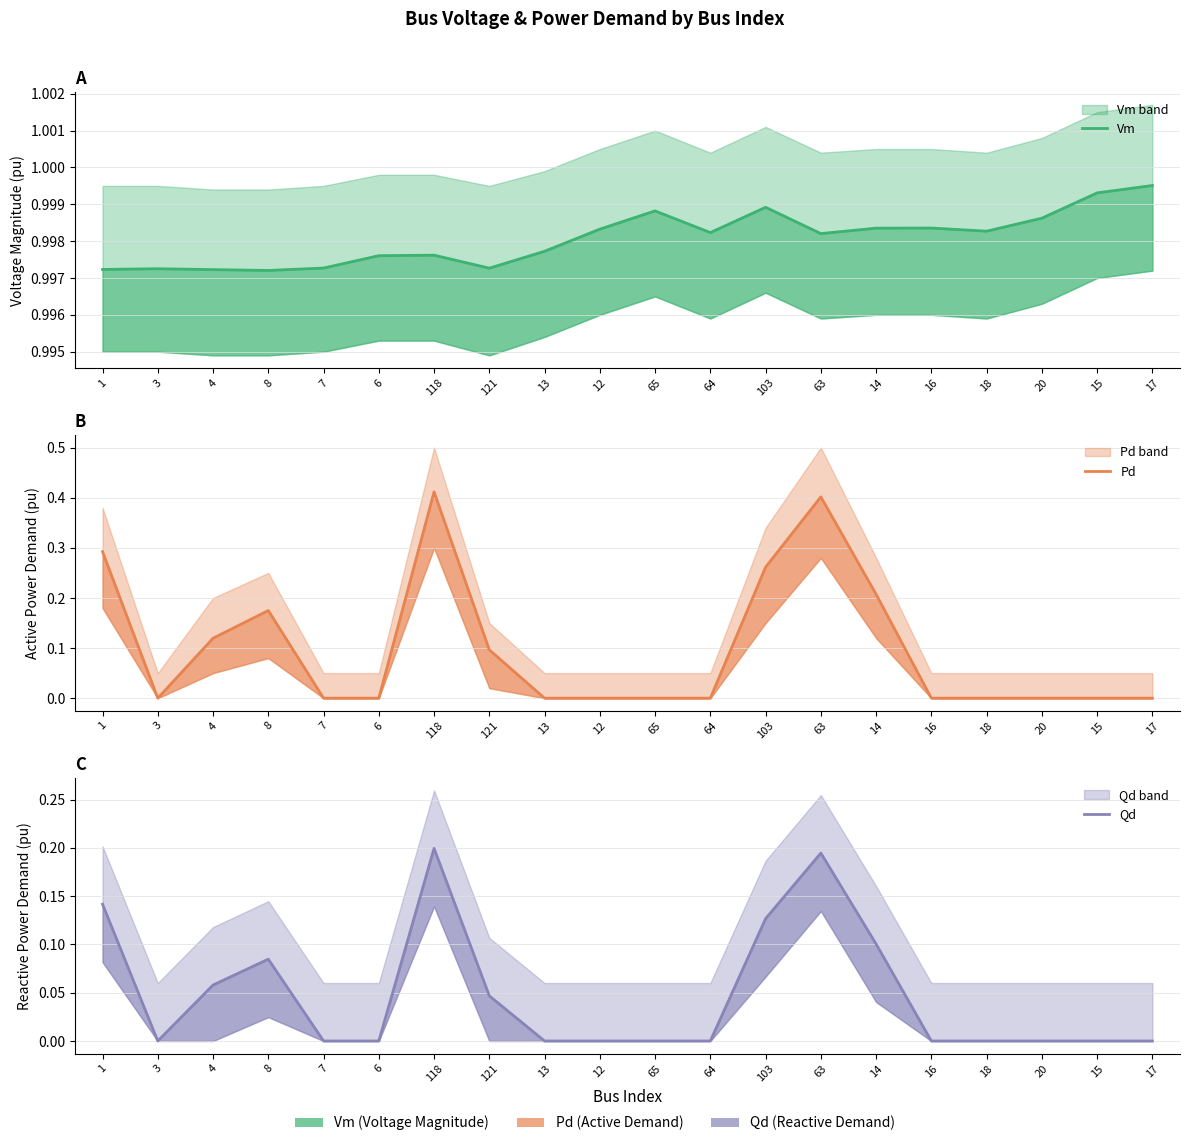

Rank the series by their maximum value, from highest to lowest.

Vm, Pd, Qd